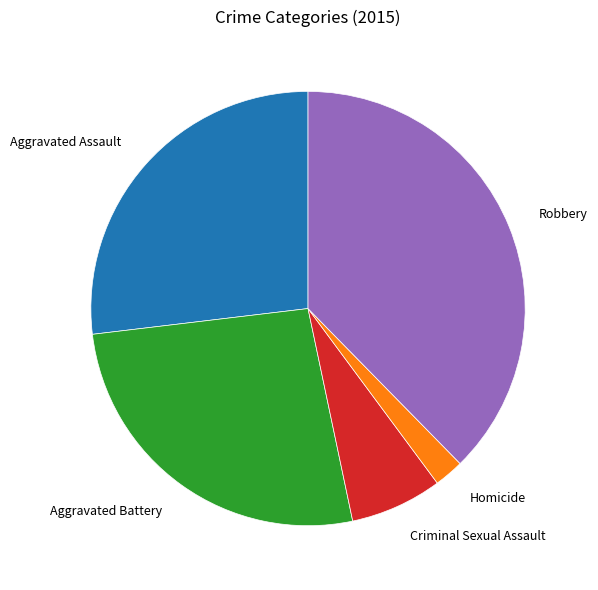

Which slice is the smallest?

Homicide